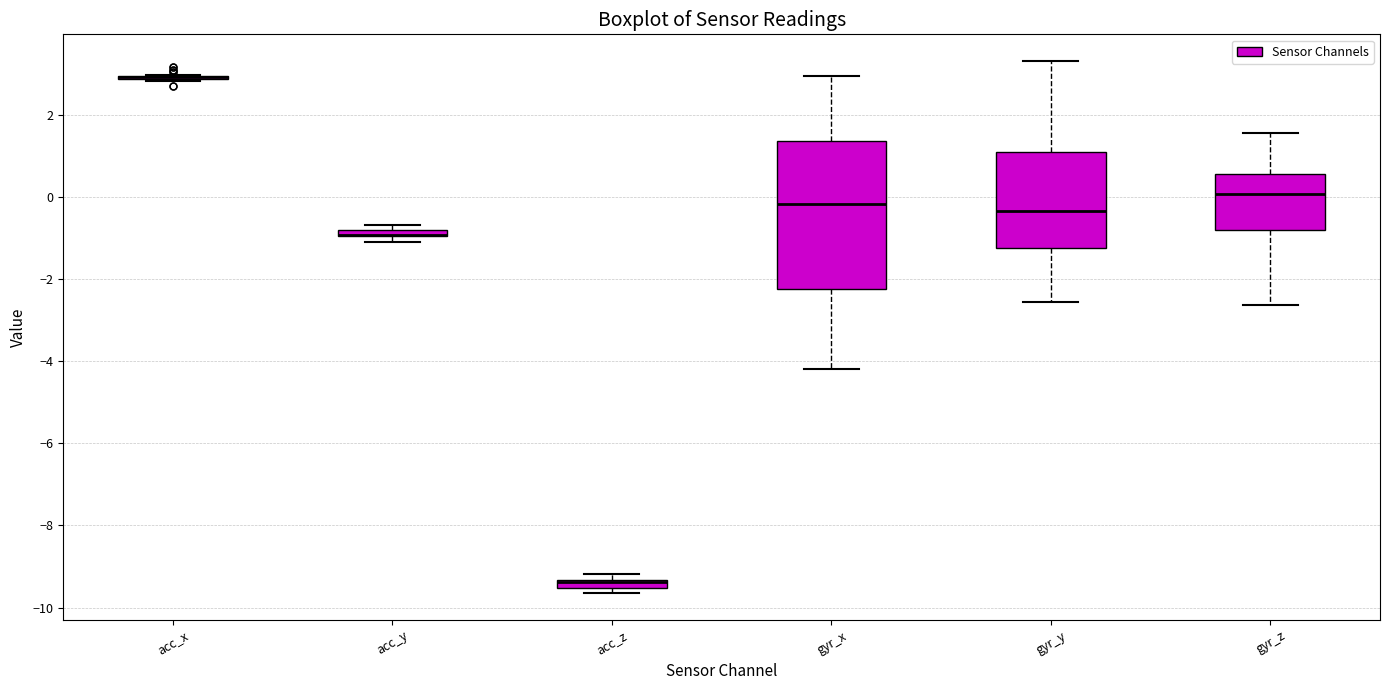

Where does the median line of the box for gyr_z sit on the y-axis? The values are not printed on the chart, so give them approximately, as read against the axis.

0.0